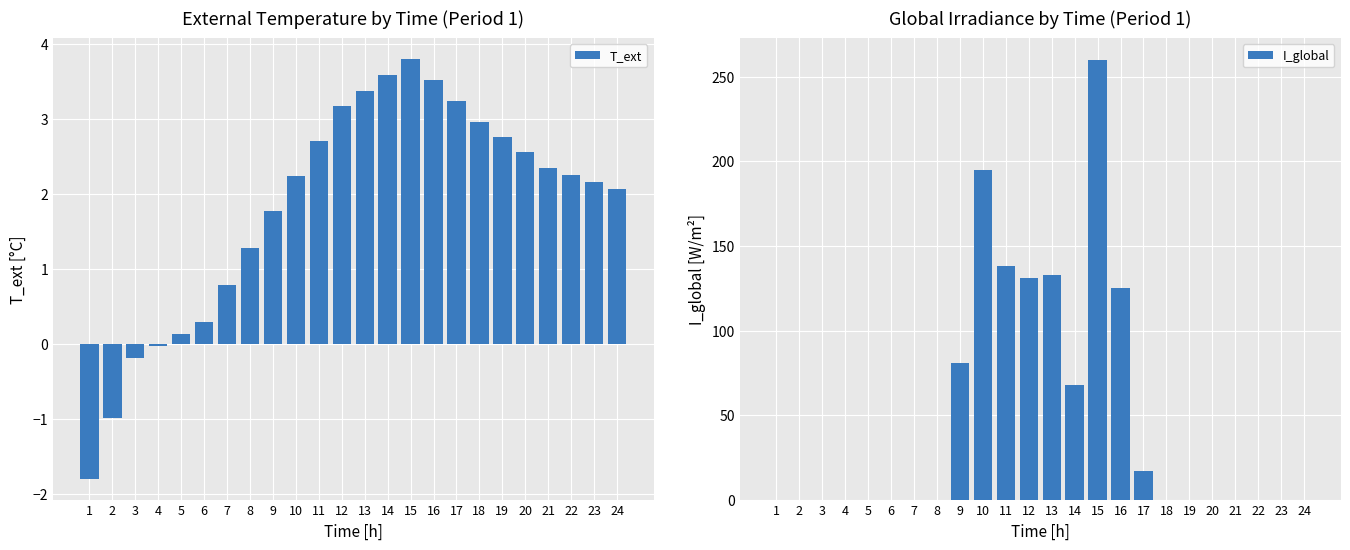

Reading left to right, what are all the values shown in this chart?

T_ext: 1=-1.8	2=-1.0	3=-0.2	4=-0.0	5=0.1	6=0.3	7=0.8	8=1.3	9=1.8	10=2.2	11=2.7	12=3.2	13=3.4	14=3.6	15=3.8	16=3.5	17=3.2	18=3.0	19=2.8	20=2.6	21=2.4	22=2.3	23=2.2	24=2.1
I_global: 1=0.0	2=0.0	3=0.0	4=0.0	5=0.0	6=0.0	7=0.0	8=0.0	9=81.0	10=195.0	11=138.0	12=131.0	13=133.0	14=68.0	15=260.0	16=125.0	17=17.0	18=0.0	19=0.0	20=0.0	21=0.0	22=0.0	23=0.0	24=0.0